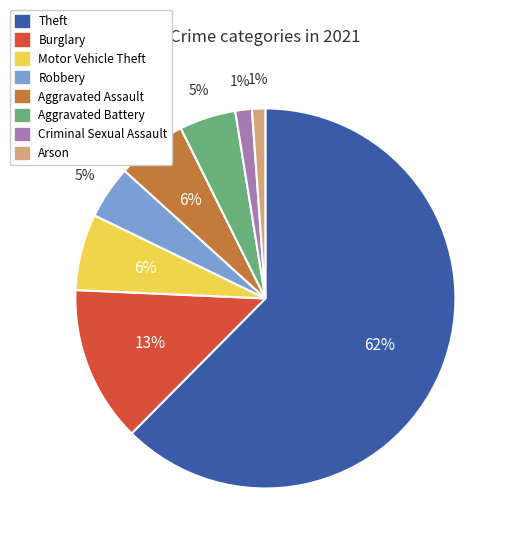

To the nearest percent, what is the difference between the Burglary and Aggravated Battery slice percentages?

8%